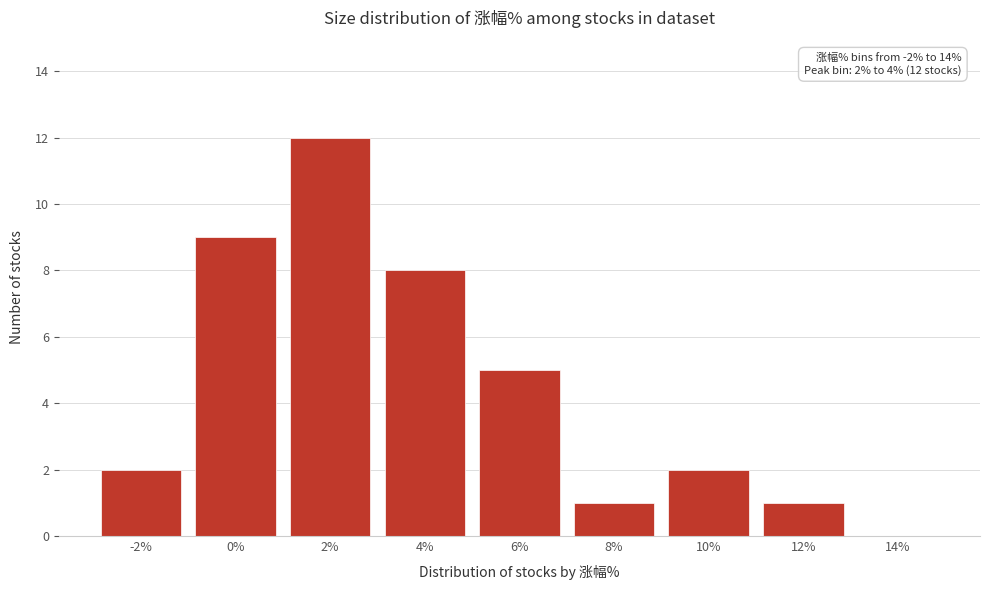

Reading left to right, transcribe all the data shown in this chart.

-2%=2	0%=9	2%=12	4%=8	6%=5	8%=1	10%=2	12%=1	14%=0